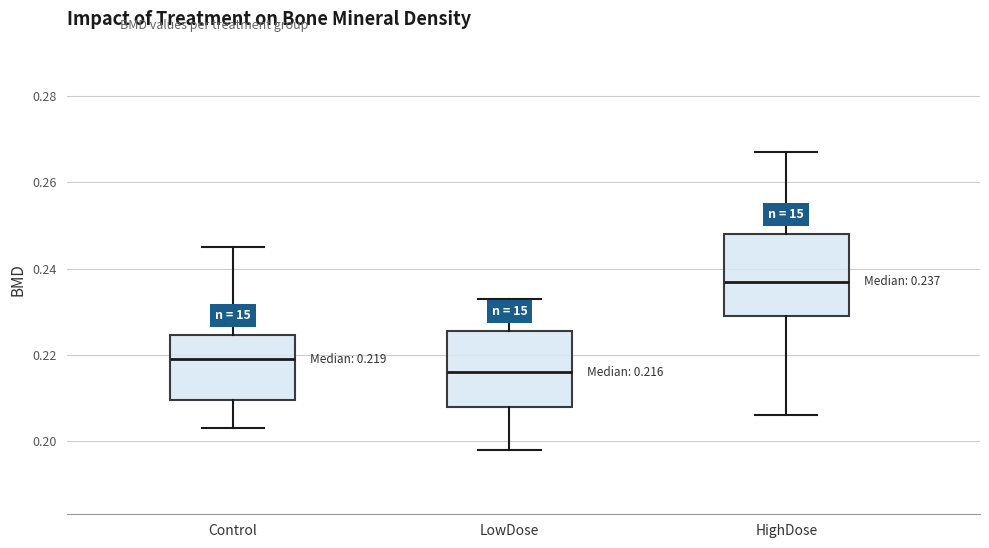

Which box has the lowest median line?

LowDose